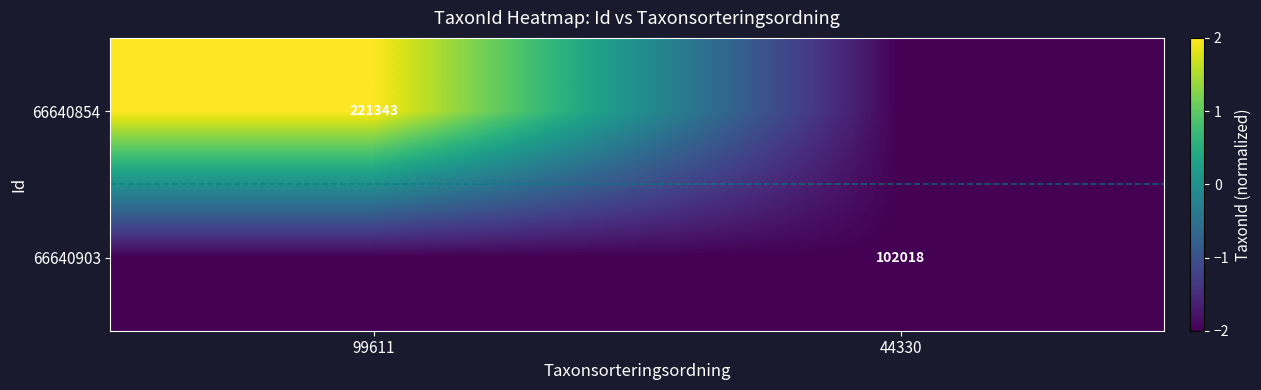

How many categories are shown in the chart?

2